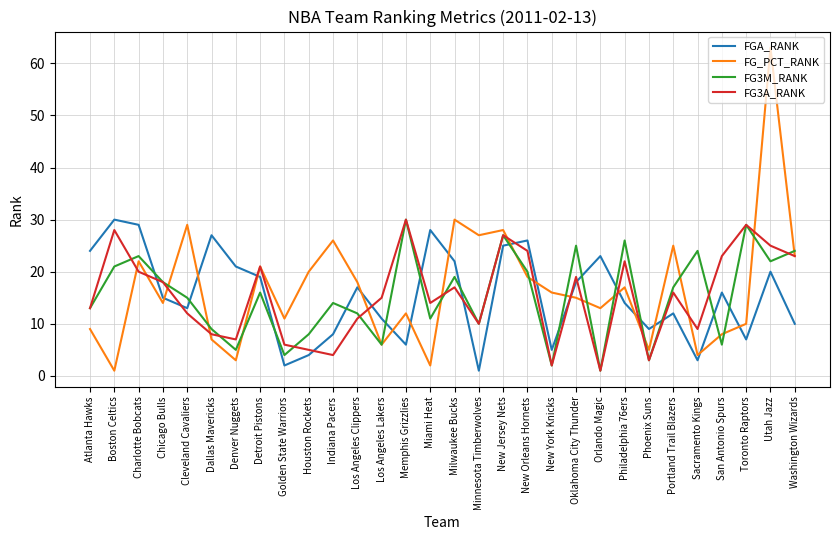

Which series has the largest range (max minus min)?

FG_PCT_RANK